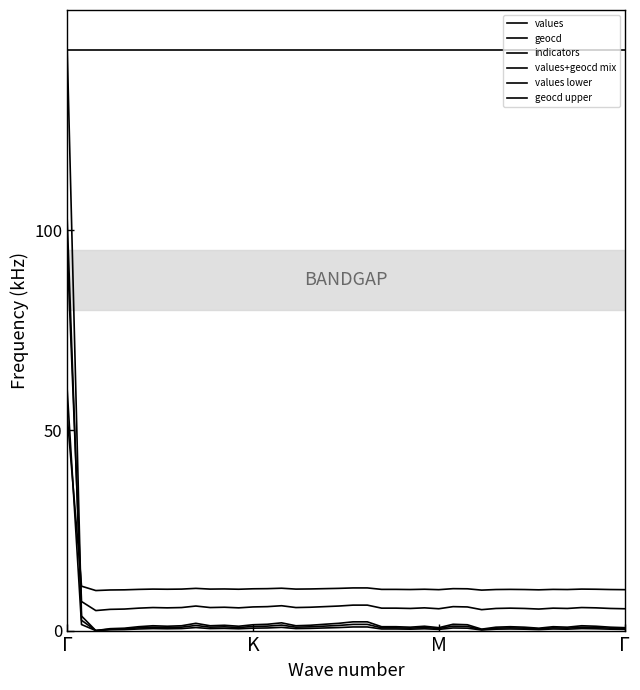

How many lines are shown in the chart?

6